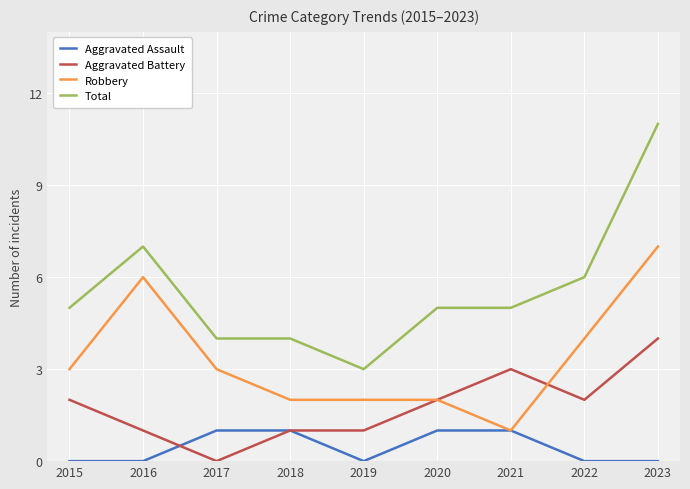

What is the maximum value shown in the chart?

11